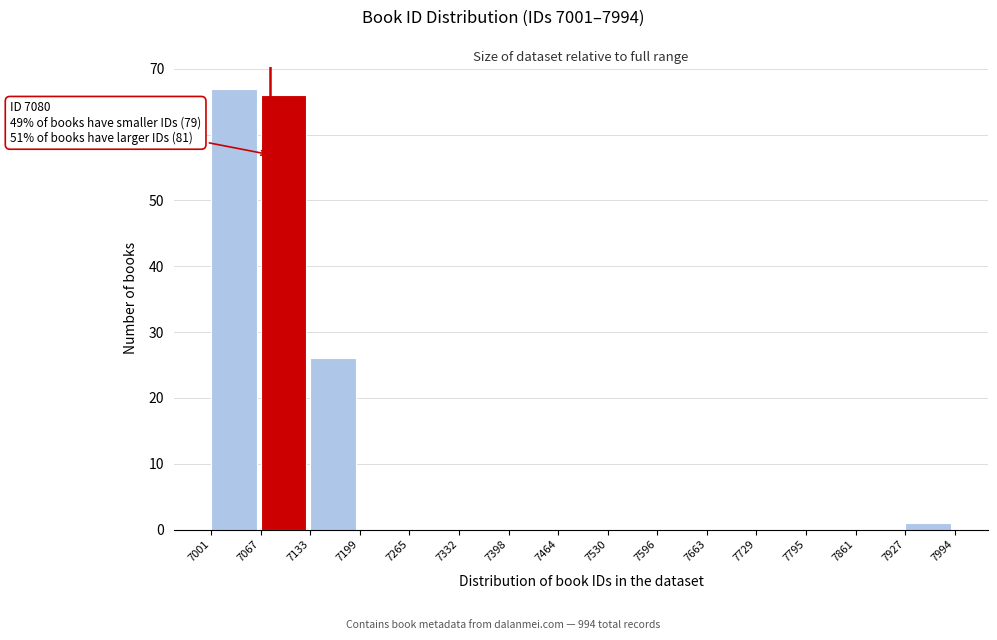

Which range on the x-axis has the tallest bar?

7001 to 7067